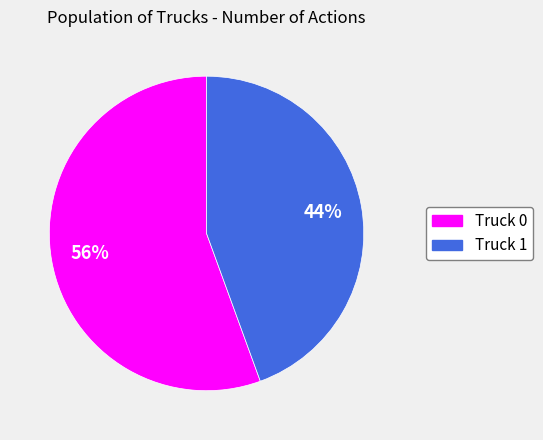

Do Truck 1 and Truck 0 together represent more than half of the pie?

Yes